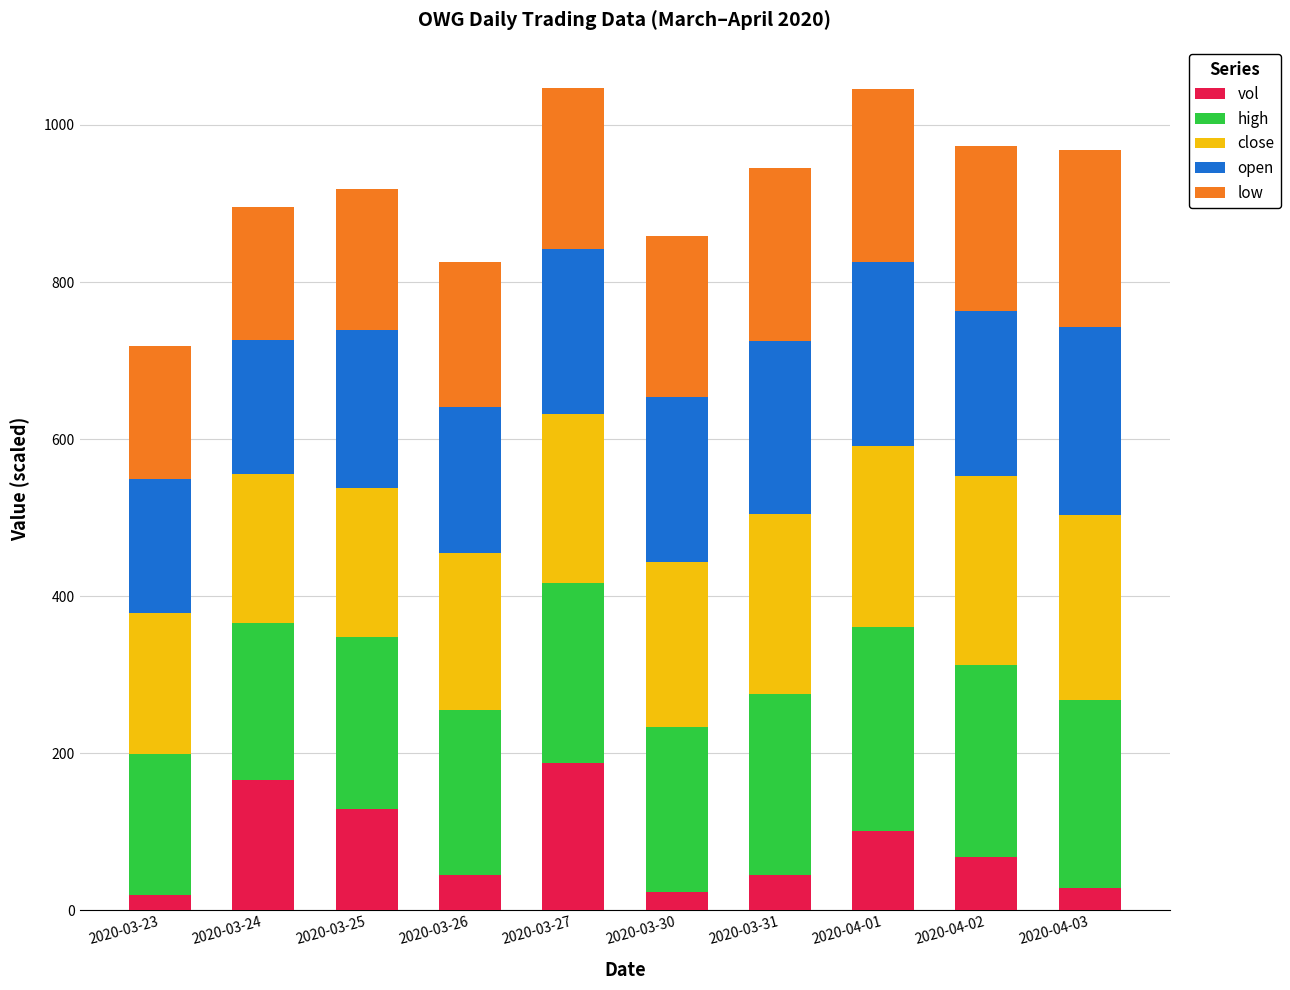

What is the difference between the maximum and minimum values in the vol series?

168.2